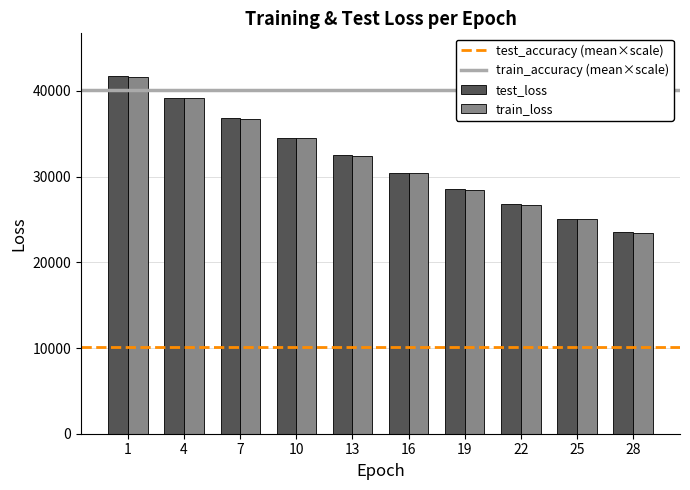

Rank the categories by test_loss value from highest to lowest.

1, 4, 7, 10, 13, 16, 19, 22, 25, 28